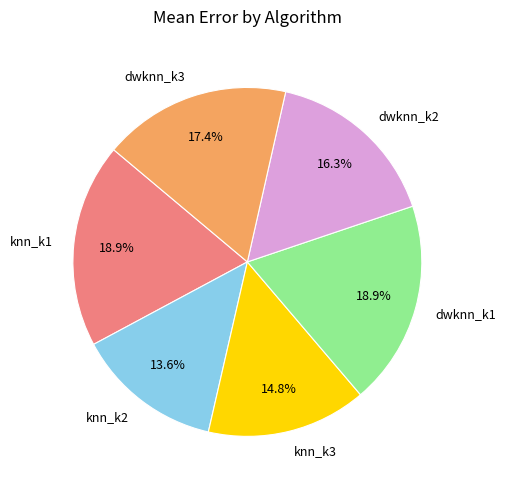

To the nearest percent, what portion does dwknn_k2 represent?

16%